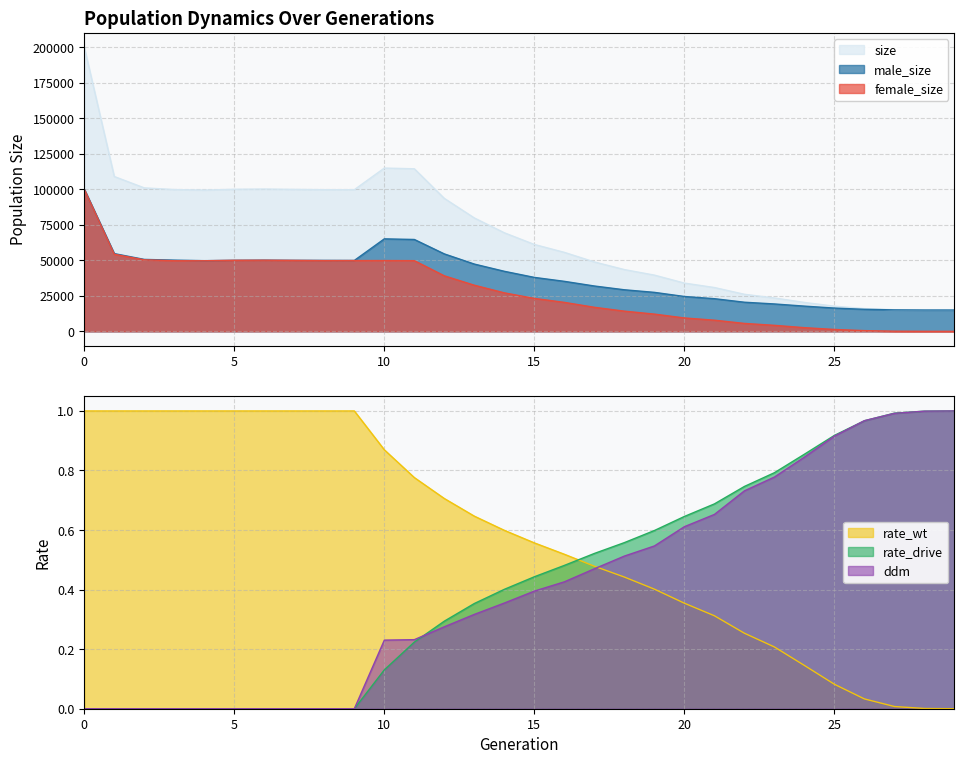

Is it true that female_size equals 49781.0 at 8?

True